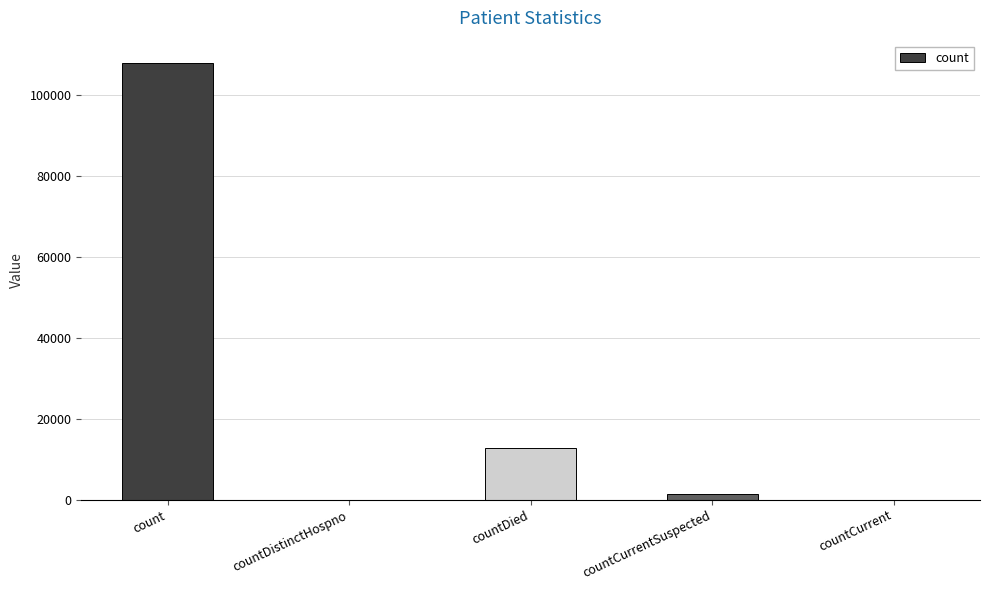

Are the bars grouped side by side (vs. stacked)?

No